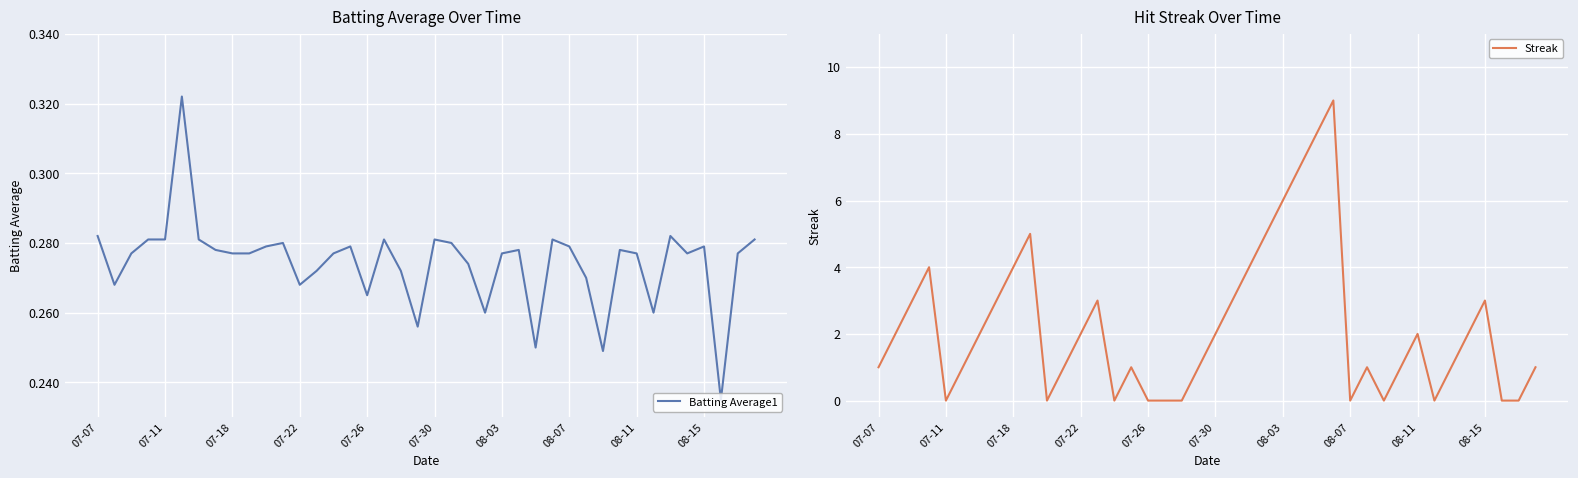

What is the greatest value displayed?

9.0